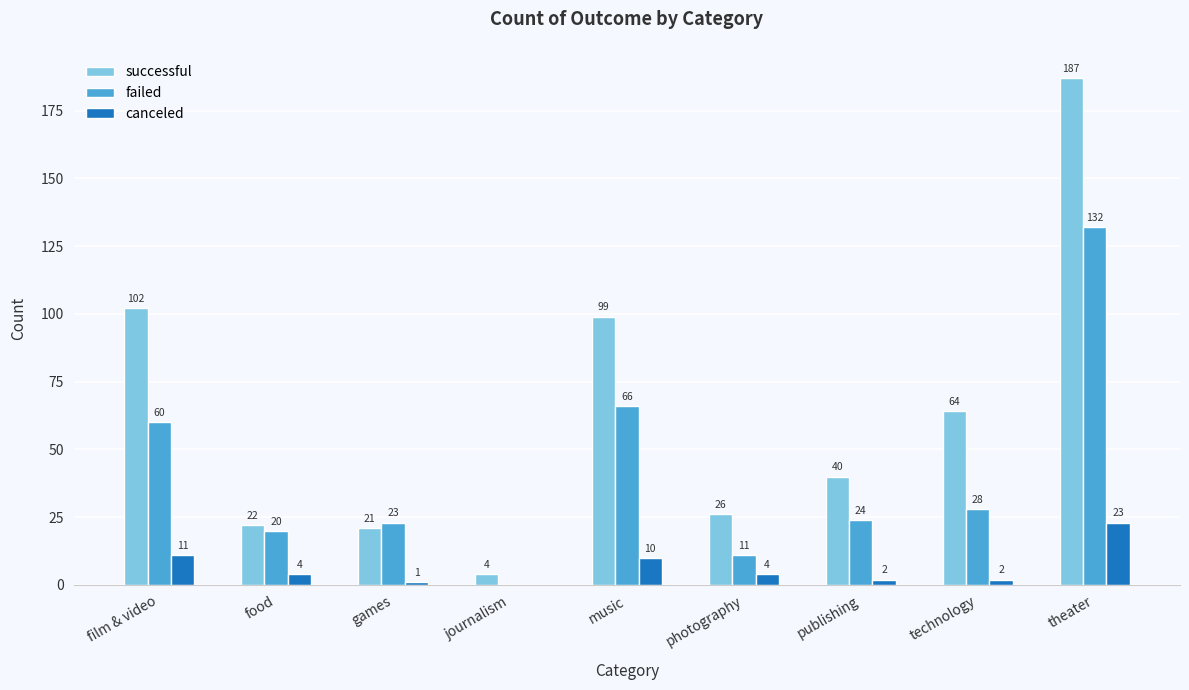

What is the average value of the canceled series?

6